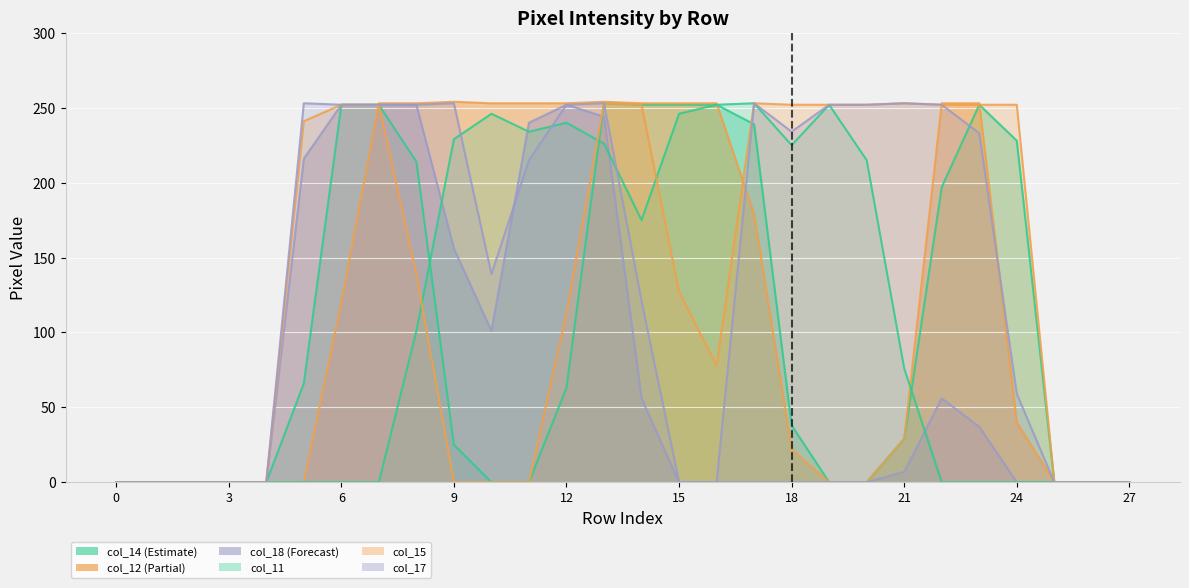

Is the value of col_17 at 16 greater than the value of col_14 at 11?

No